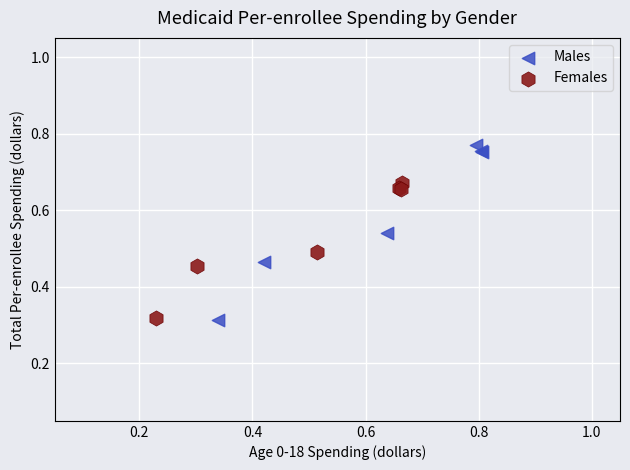

Which series contains the highest Y value?

Males